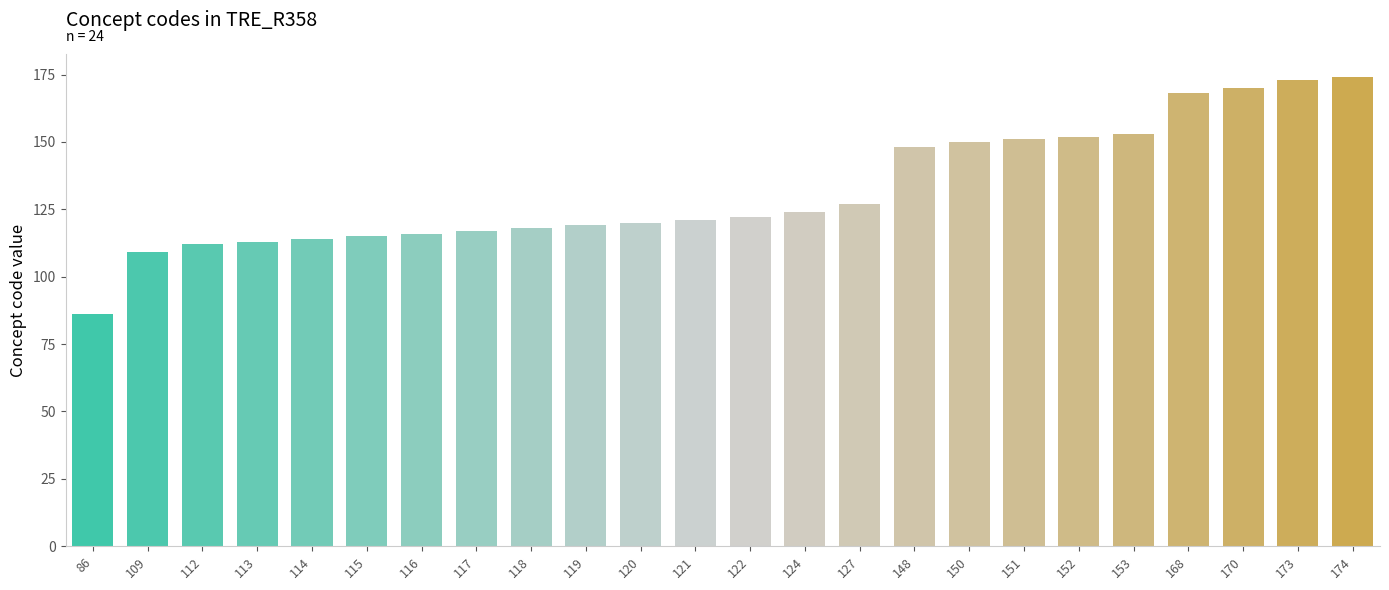

Between 109 and 151, which is larger?

151